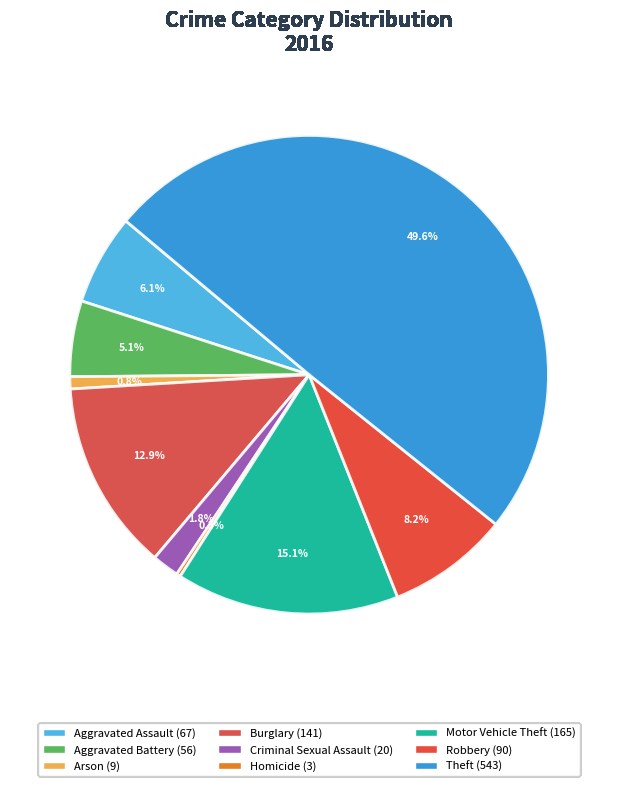

To the nearest percent, what portion does Theft represent?

50%